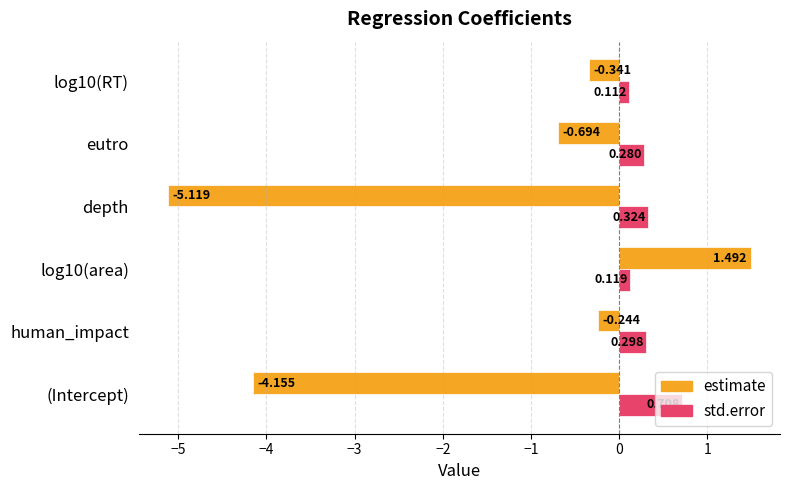

At which label does std.error reach its peak?

(Intercept)